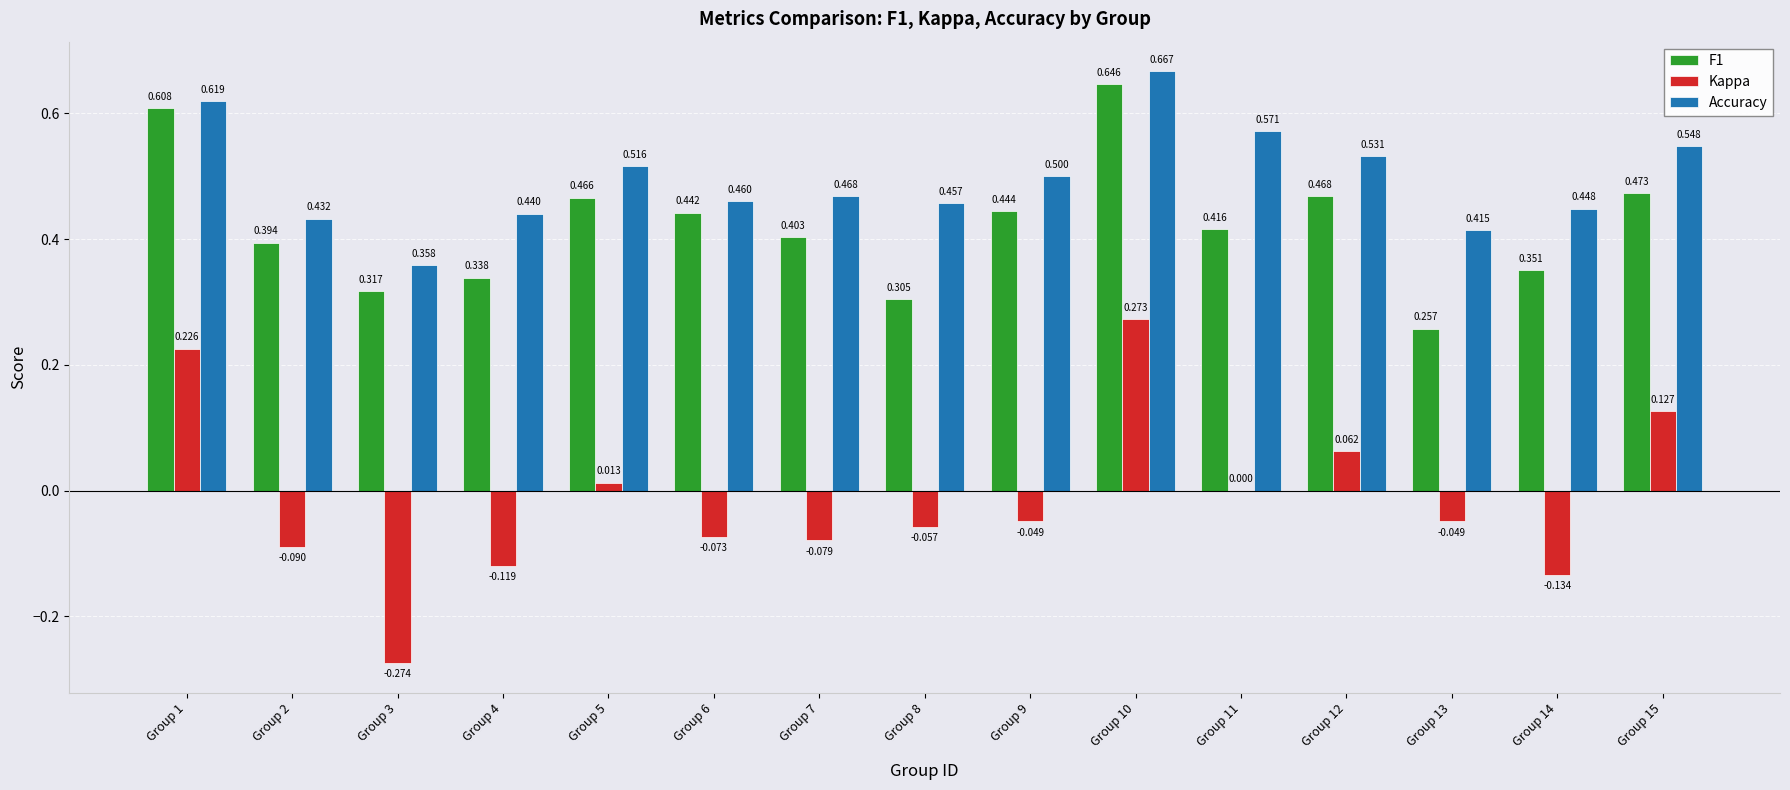

Which series has the largest total across all categories?

Accuracy